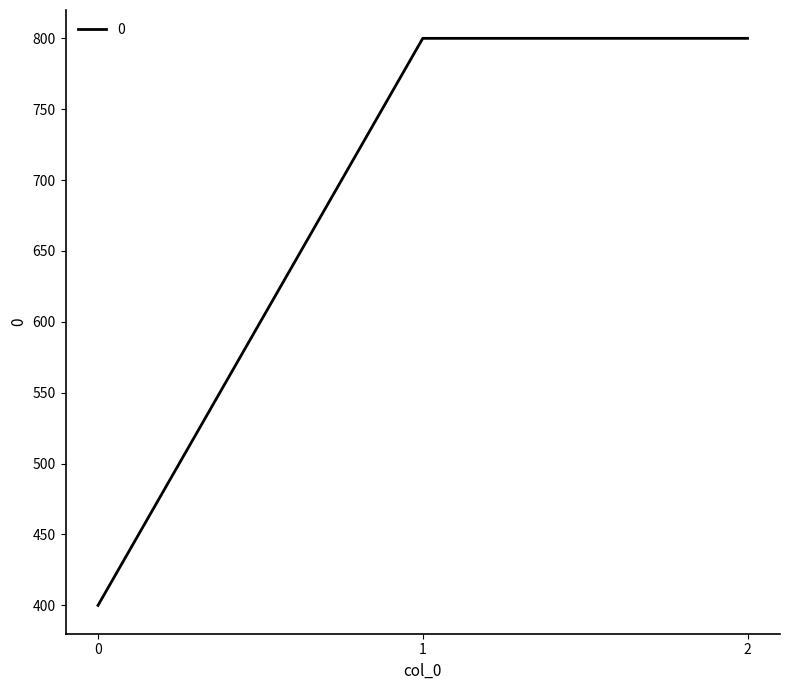

What is the average value?

667